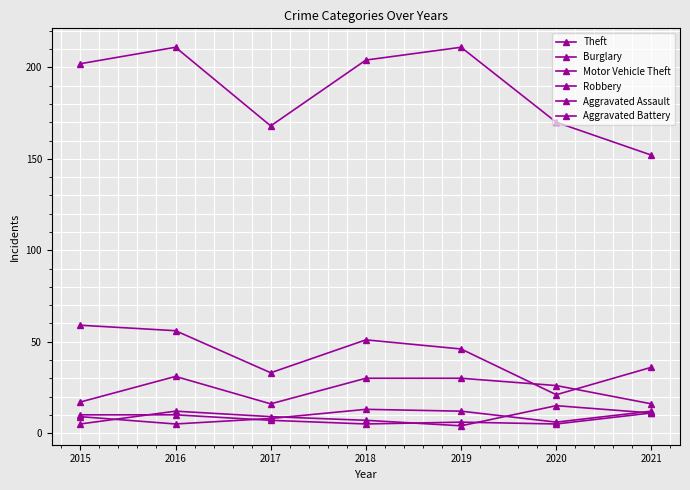

Which series has the widest spread of values?

Theft